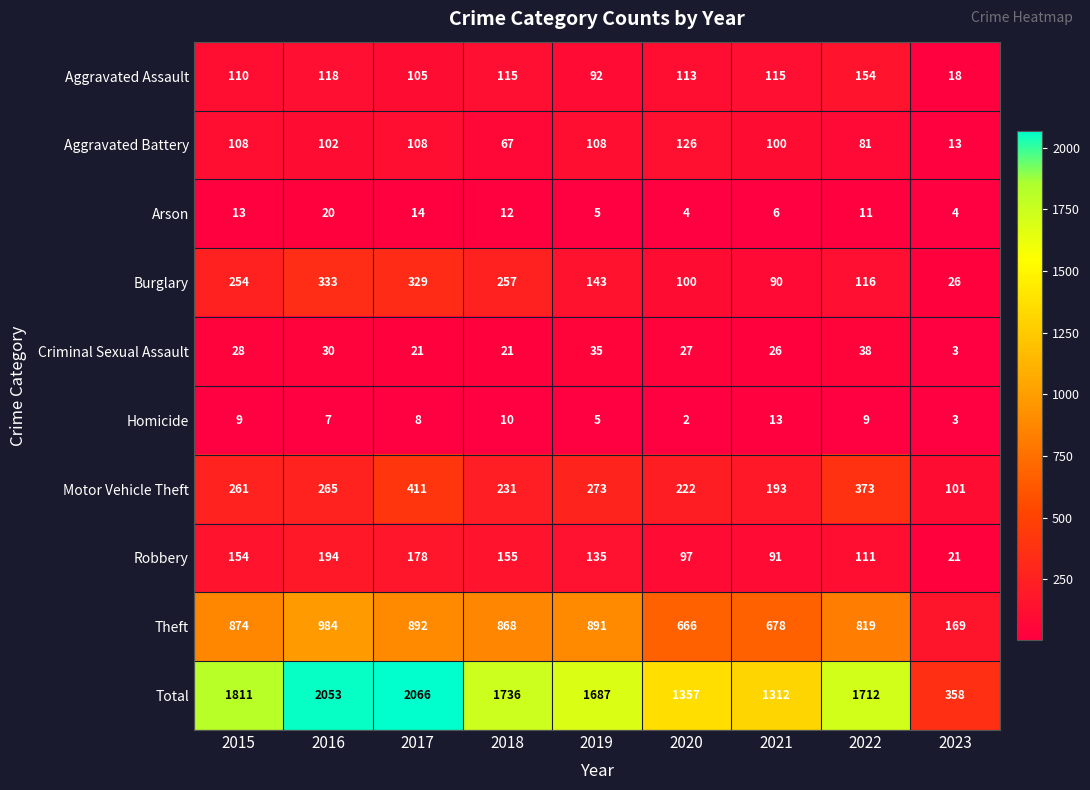

What is the smallest value displayed?

2